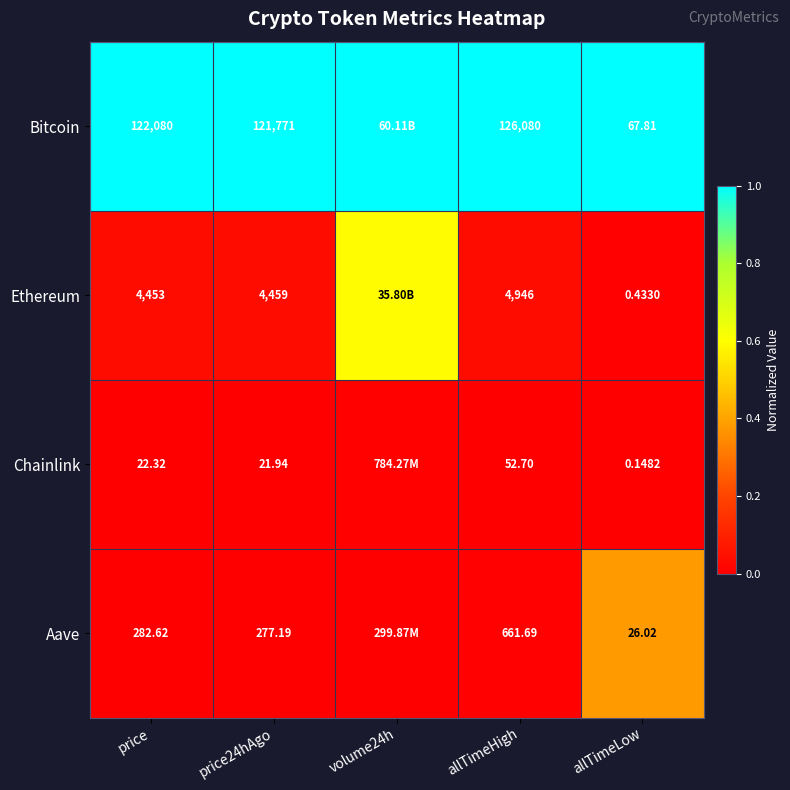

Between price and price24hAgo, which series saw the biggest shift?

Bitcoin